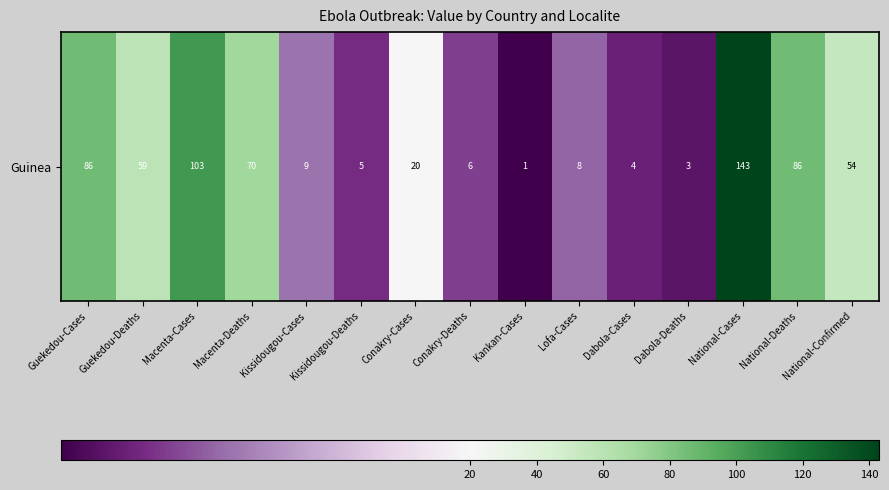

Where is the data nearest to the value 72?

Macenta-Deaths